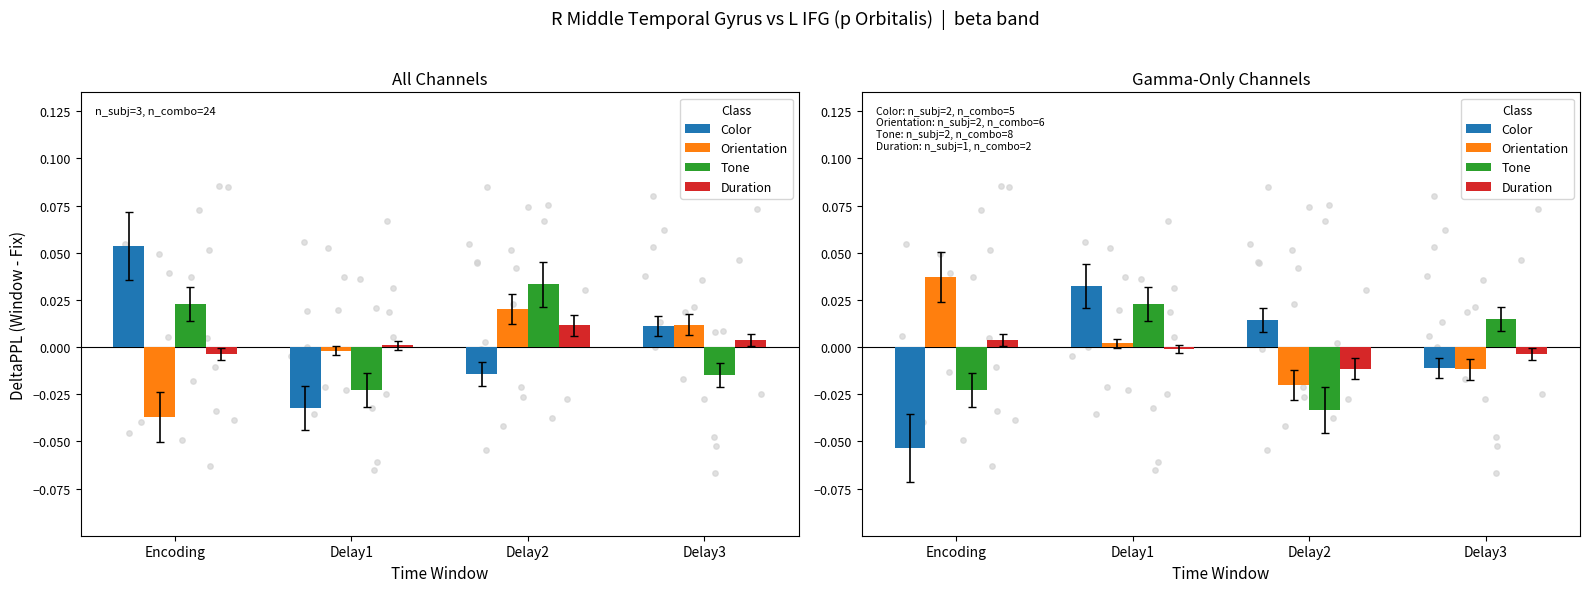

What are all the series names shown in the legend?

Color, Orientation, Tone, Duration